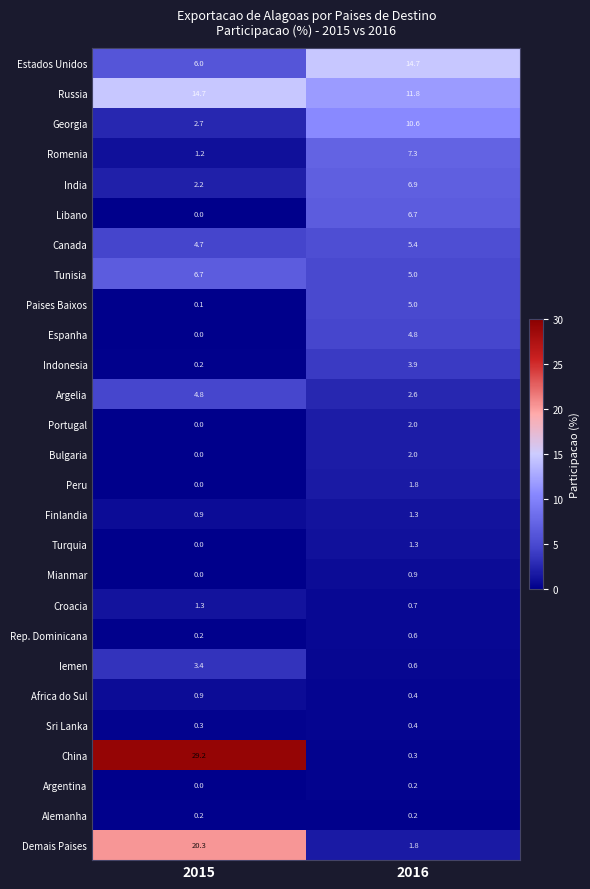

Which series has the widest spread of values?

China